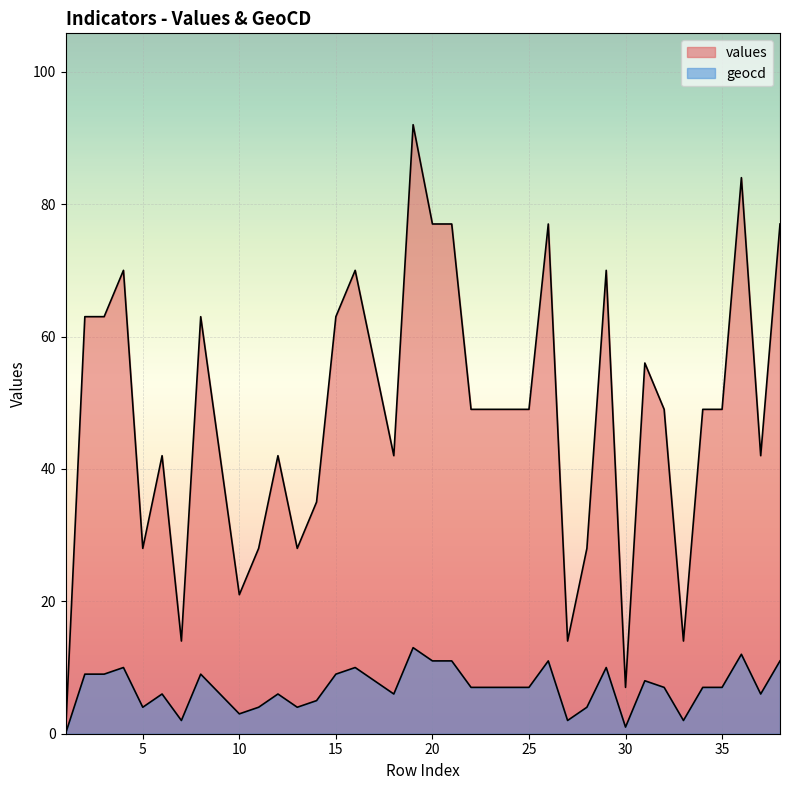

At 37, list the series in order from smallest to largest.

geocd, values